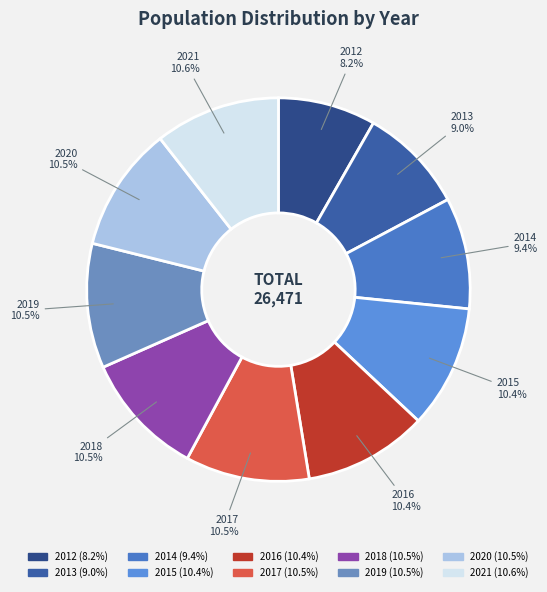

What percentage is the 2014 slice, to the nearest percent?

9%